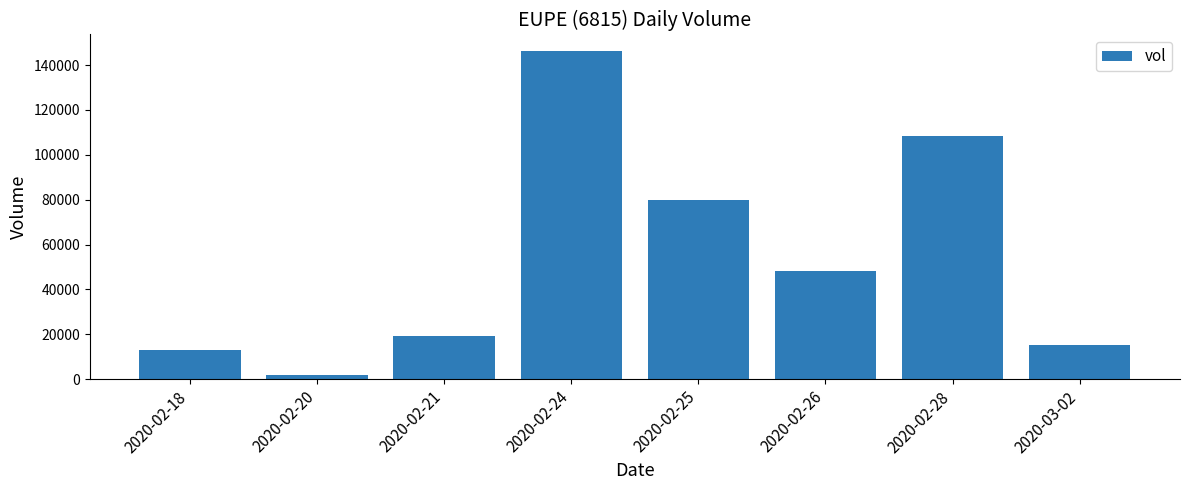

Which category has the highest value across all series?

2020-02-24